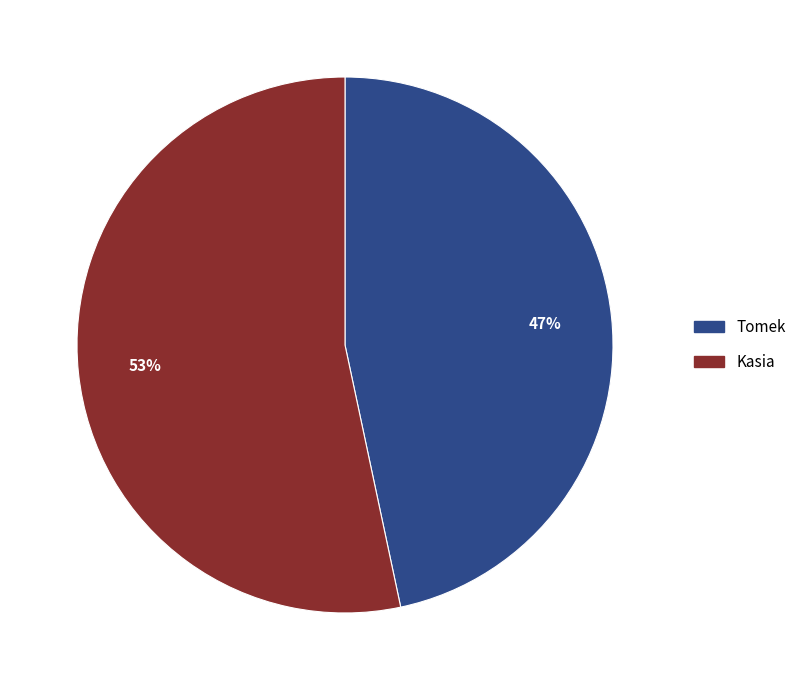

True or false: Tomek accounts for 33% of the total.

False